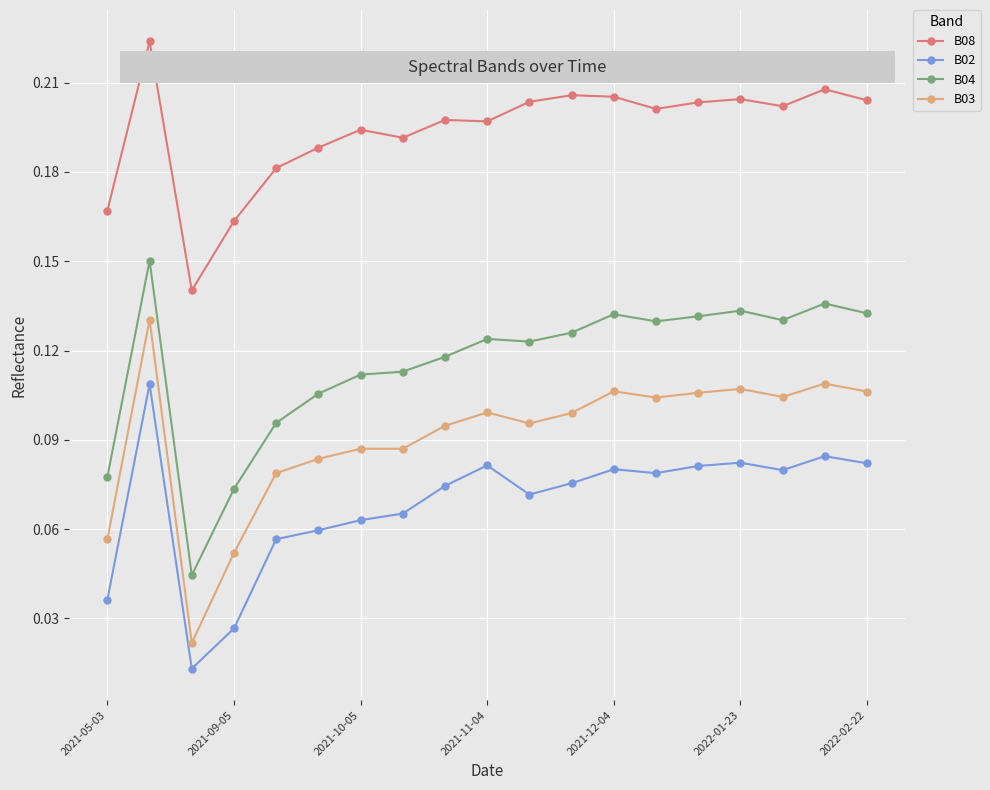

At how many categories does at least one series exceed 0?

19